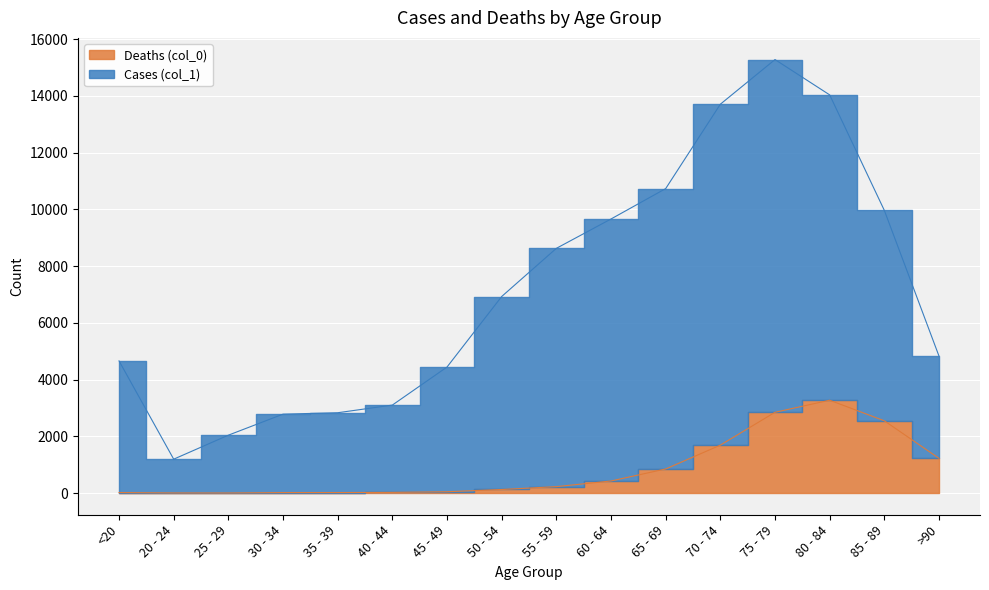

True or false: Deaths (col_0) and Cases (col_1) cross at least once.

False